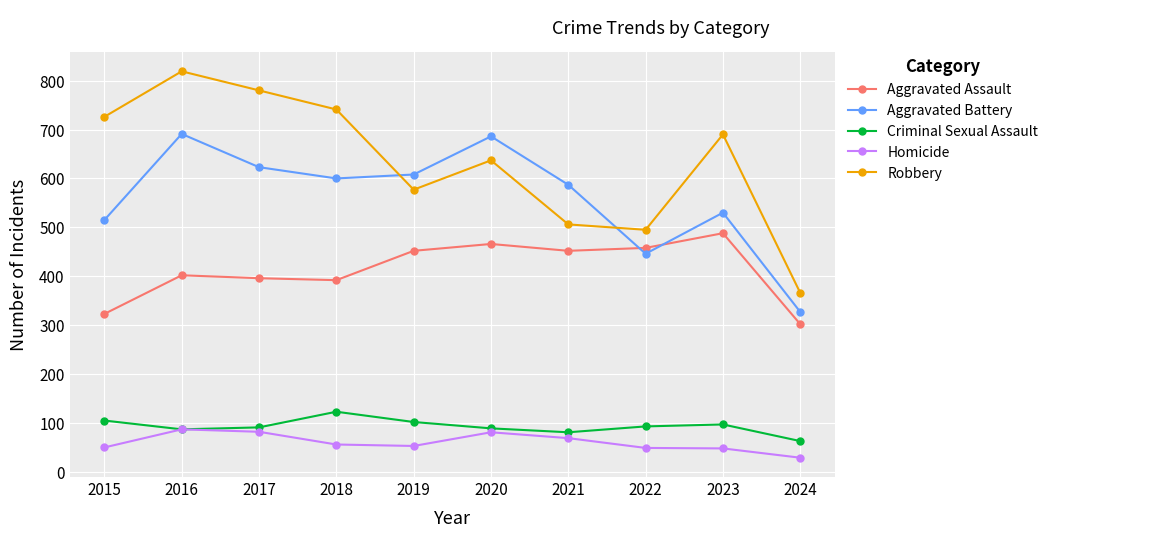

Rank the series by their maximum value, from lowest to highest.

Homicide, Criminal Sexual Assault, Aggravated Assault, Aggravated Battery, Robbery